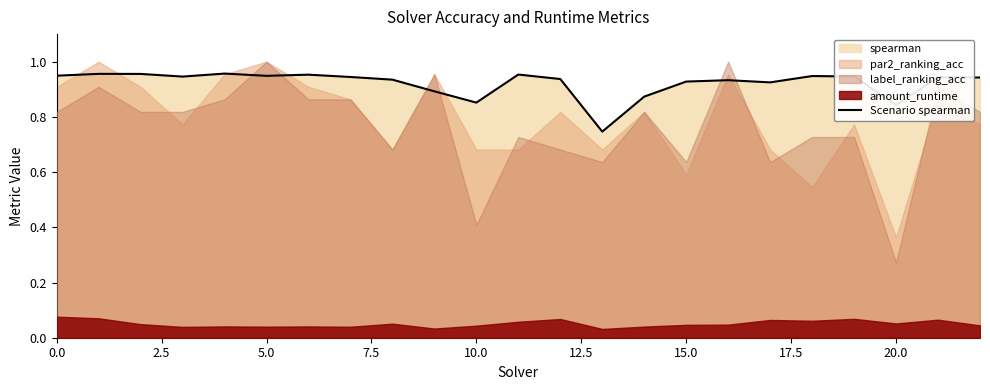

Is it true that Scenario spearman equals 0.4 at 15.0?

False